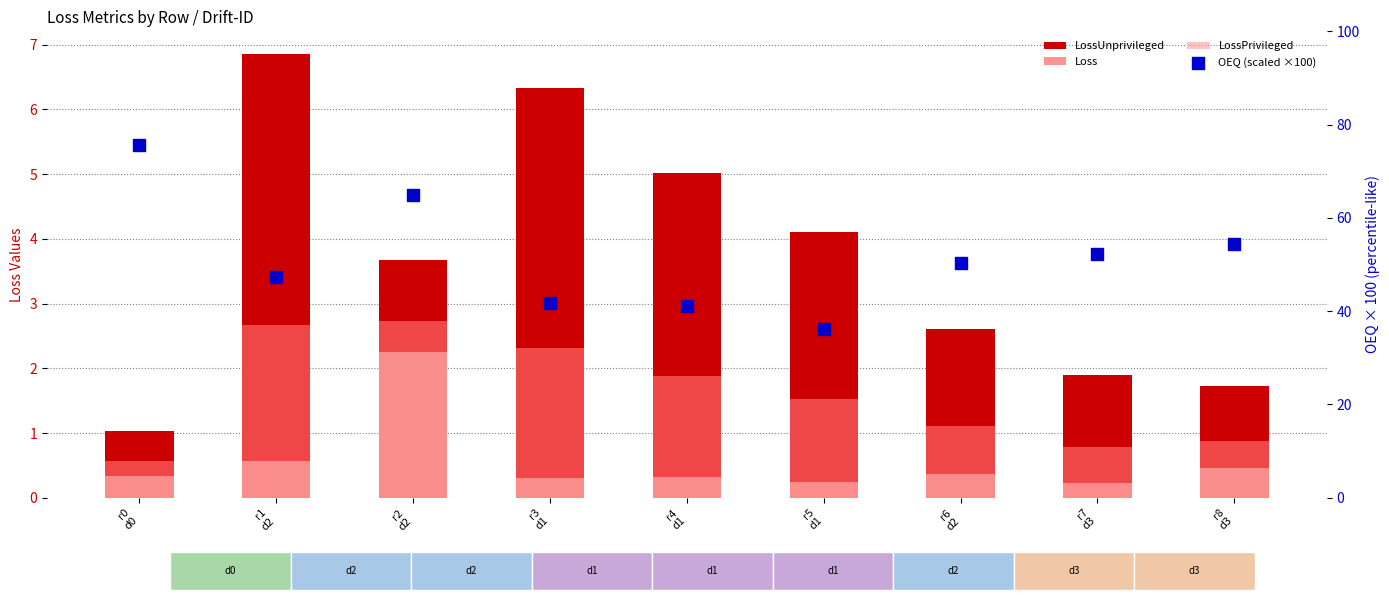

At how many categories does at least one series exceed 11?

9